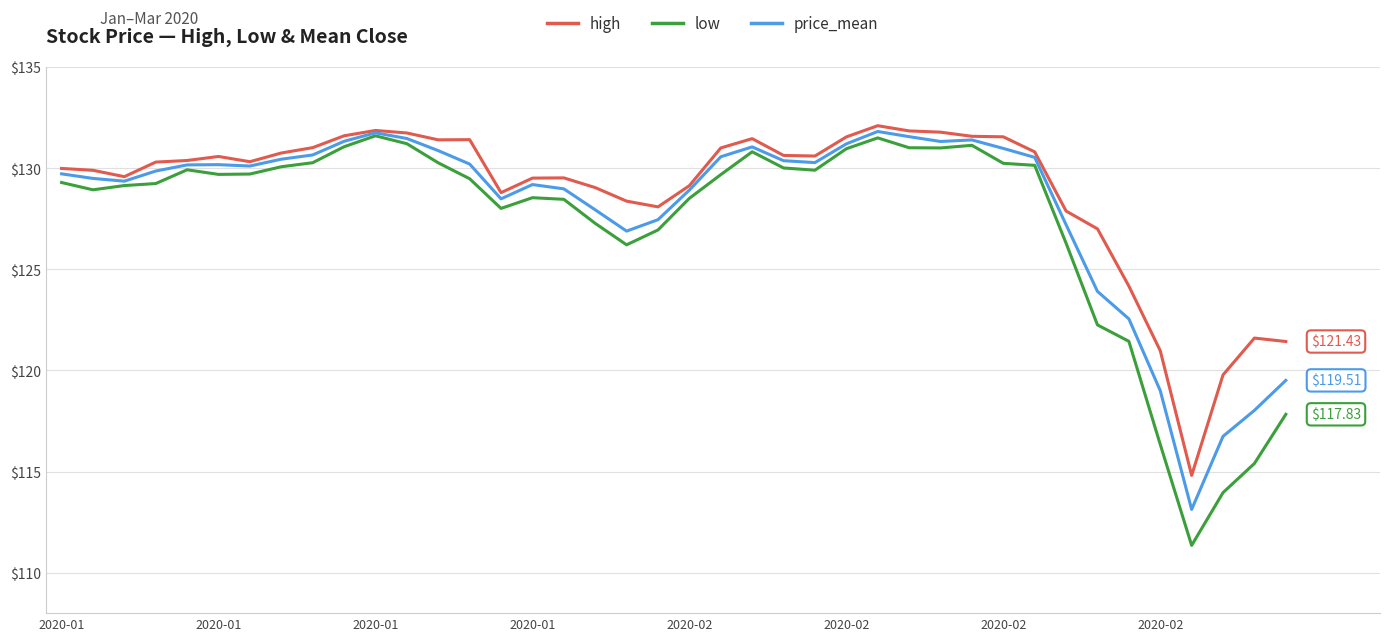

In high, how many points are higher than both neighbors (excluding endpoints)?

7